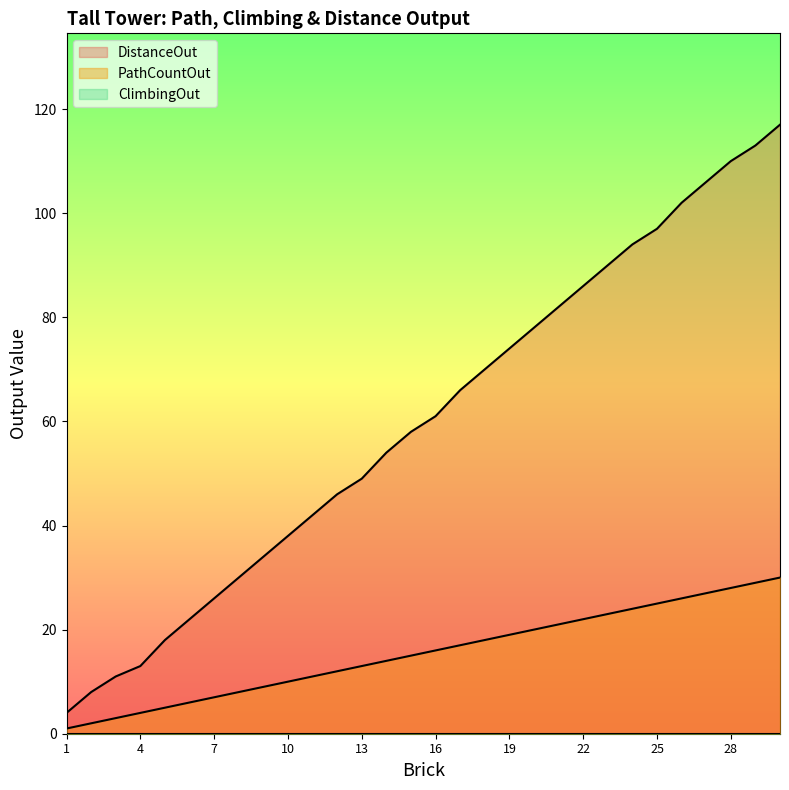

The DistanceOut series shows 90 at 23. True or false?

True